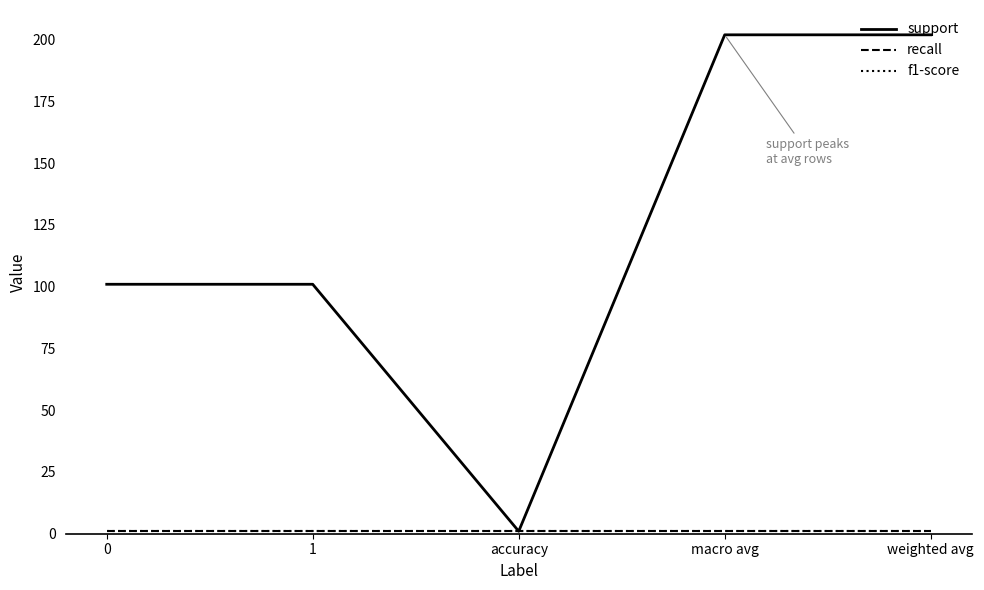

Is this an area chart (filled region under the line)?

No